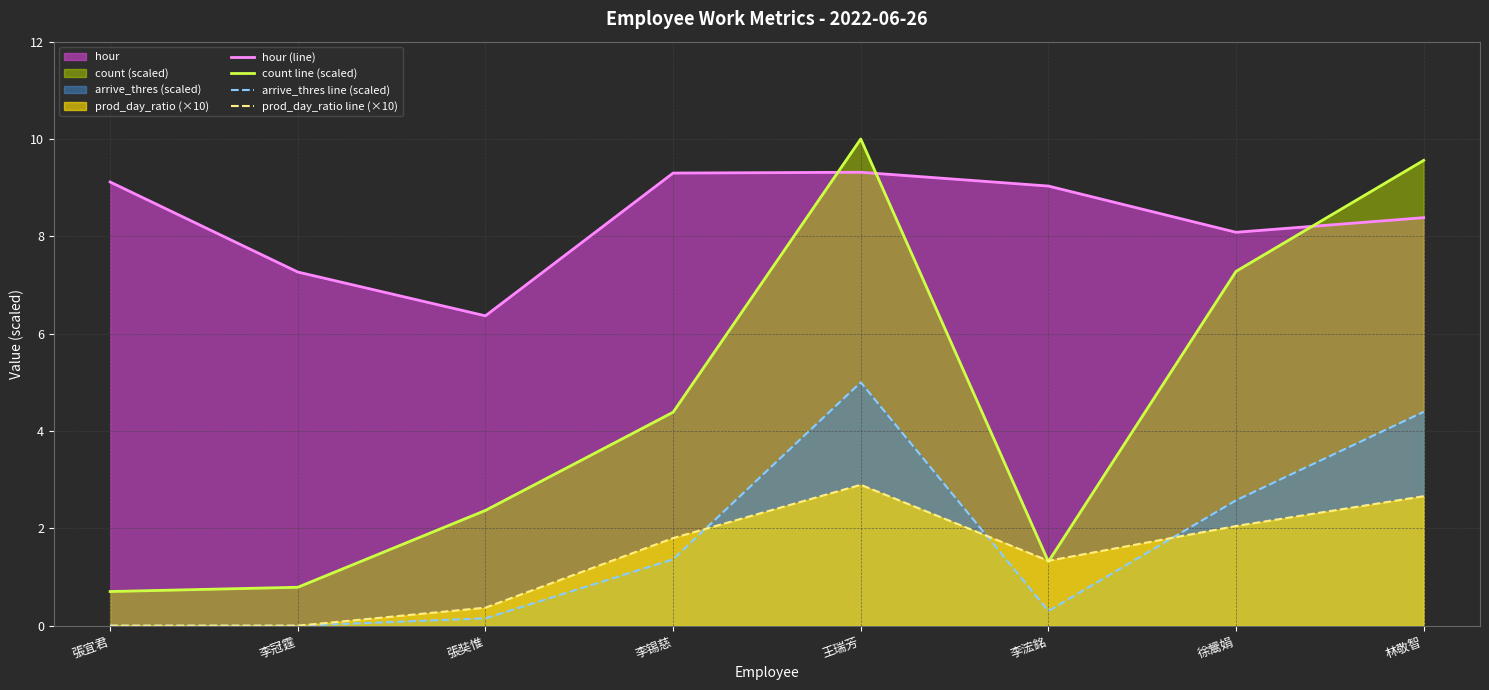

At which category is the sum across all series the highest?

王瑞芳